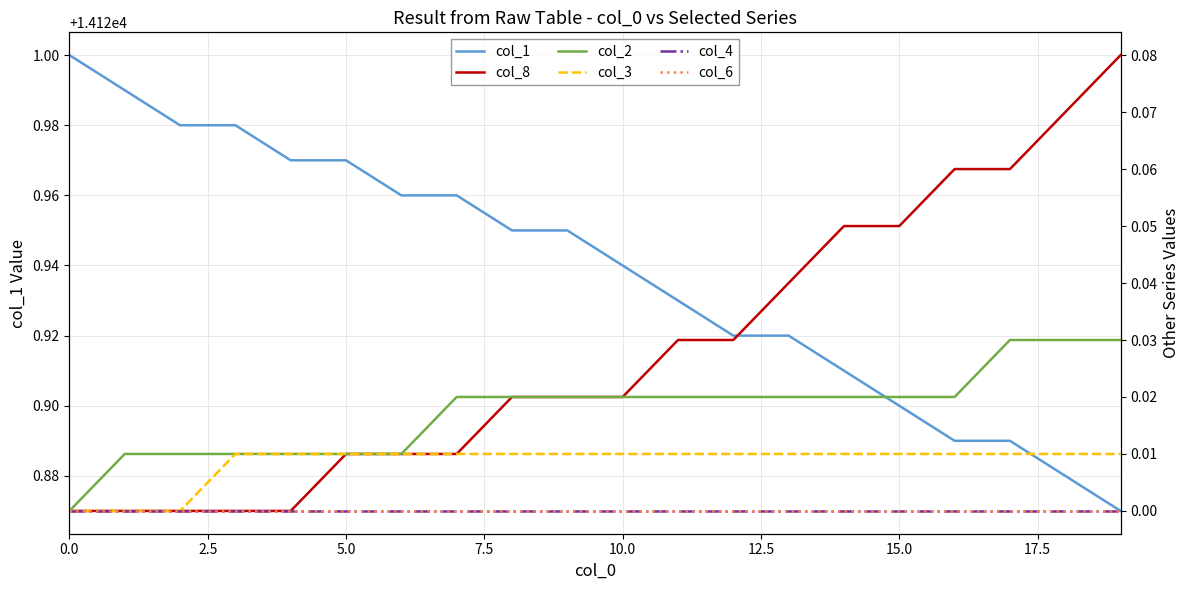

What is the label of the 20th point from the left?

19